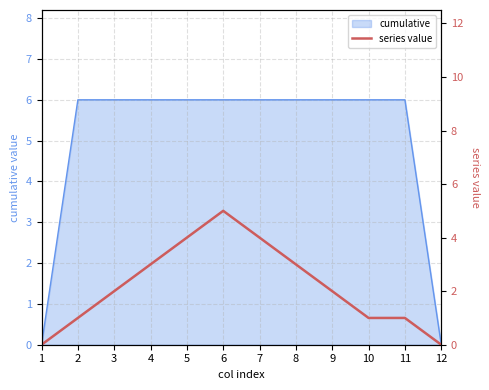

What is the maximum value for cumulative?

6